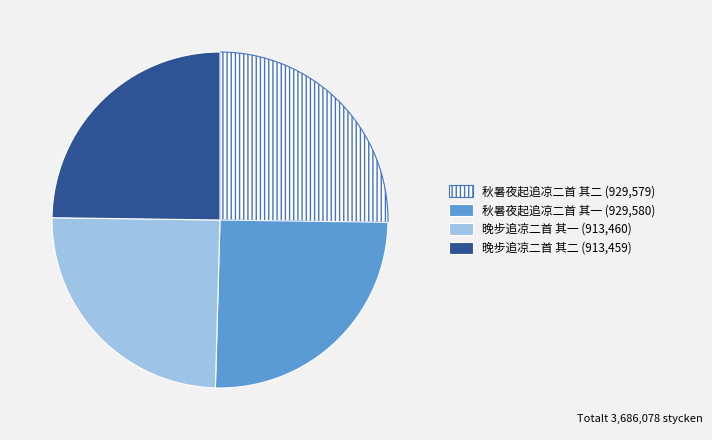

Does 晚步追凉二首 其一 account for over 50% of the chart?

No